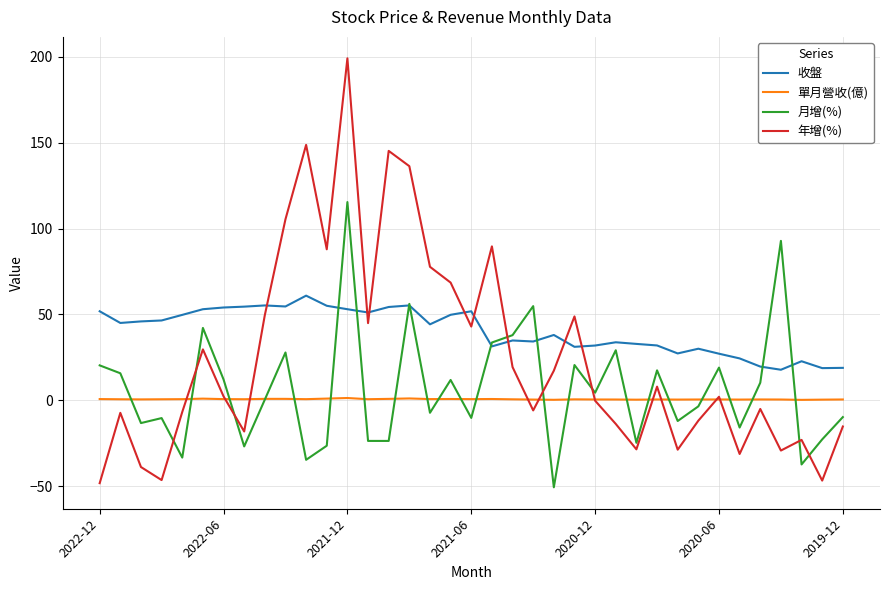

What is the minimum value shown in the chart?

-50.7